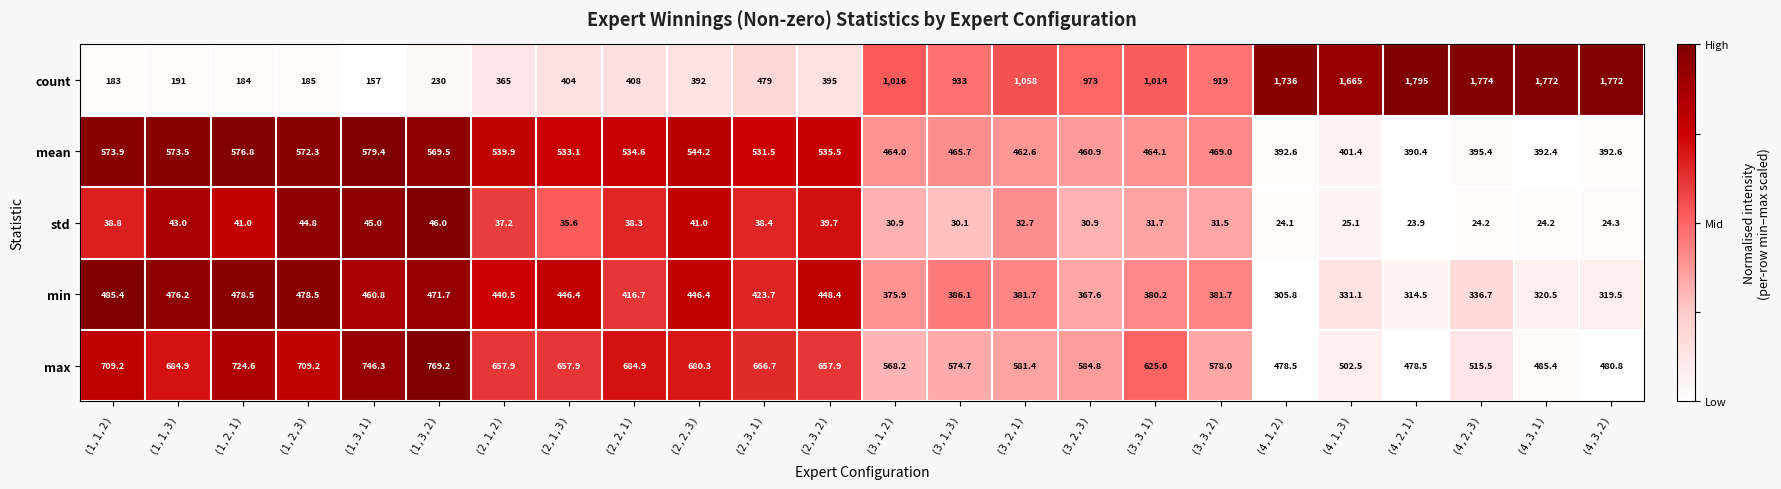

At which category is the sum across all series the highest?

(4,2,3)